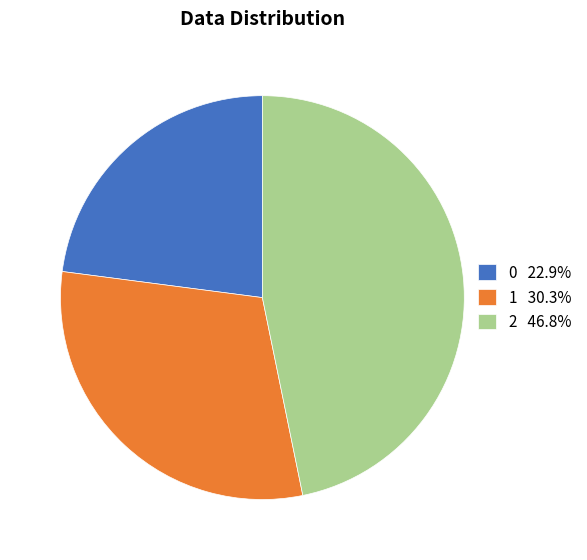

How many slices are in this pie chart?

3